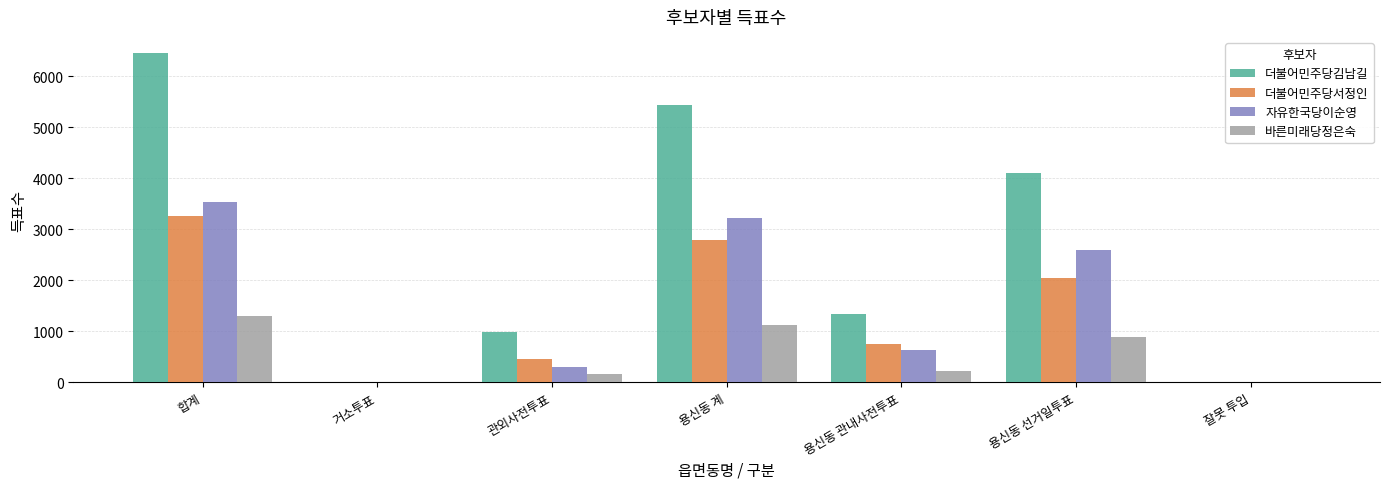

The 더불어민주당김남길 series shows 4108 at 용신동 선거일투표. True or false?

True